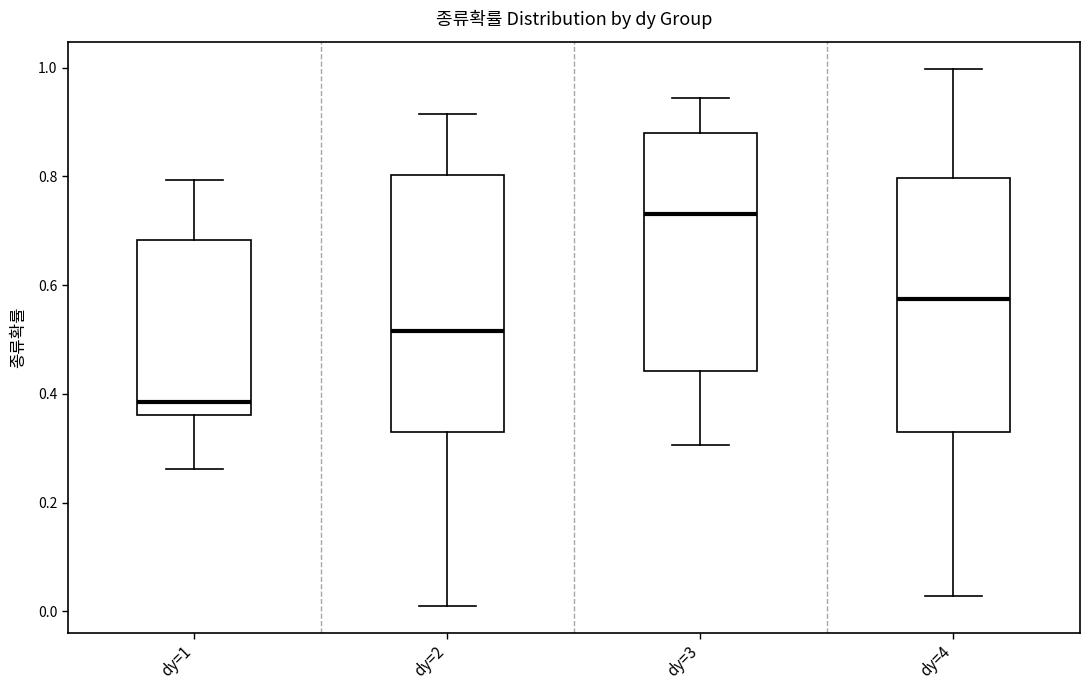

Which box's median line is the lowest?

dy=1